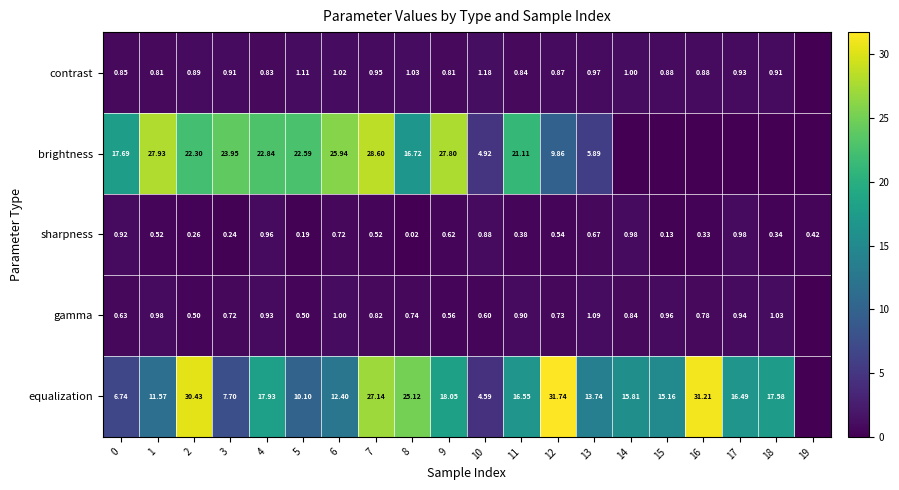

The value of gamma at 13 is 1.7. True or false?

False